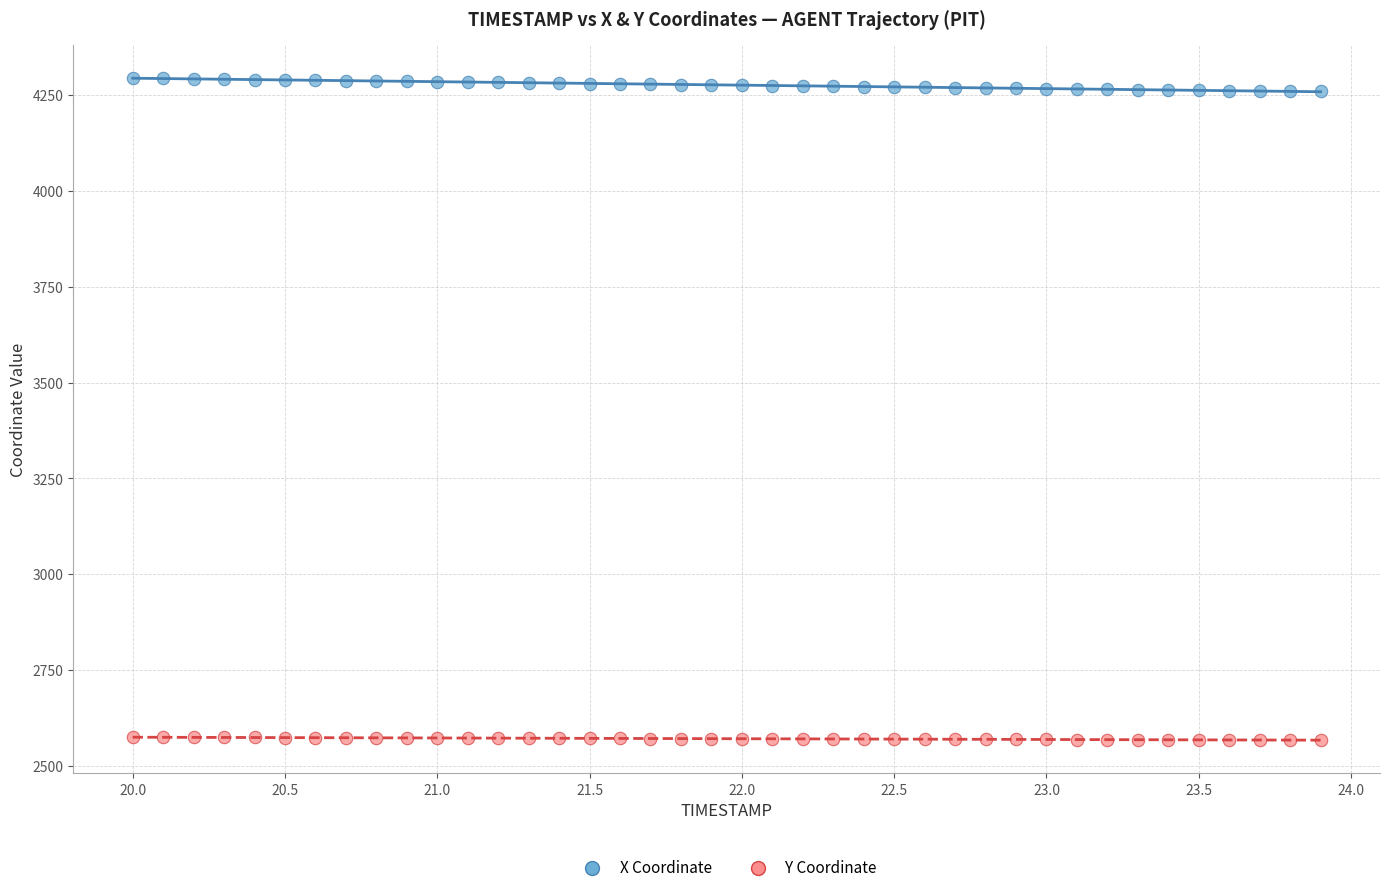

Which series reaches the minimum Y coordinate?

Y Coordinate